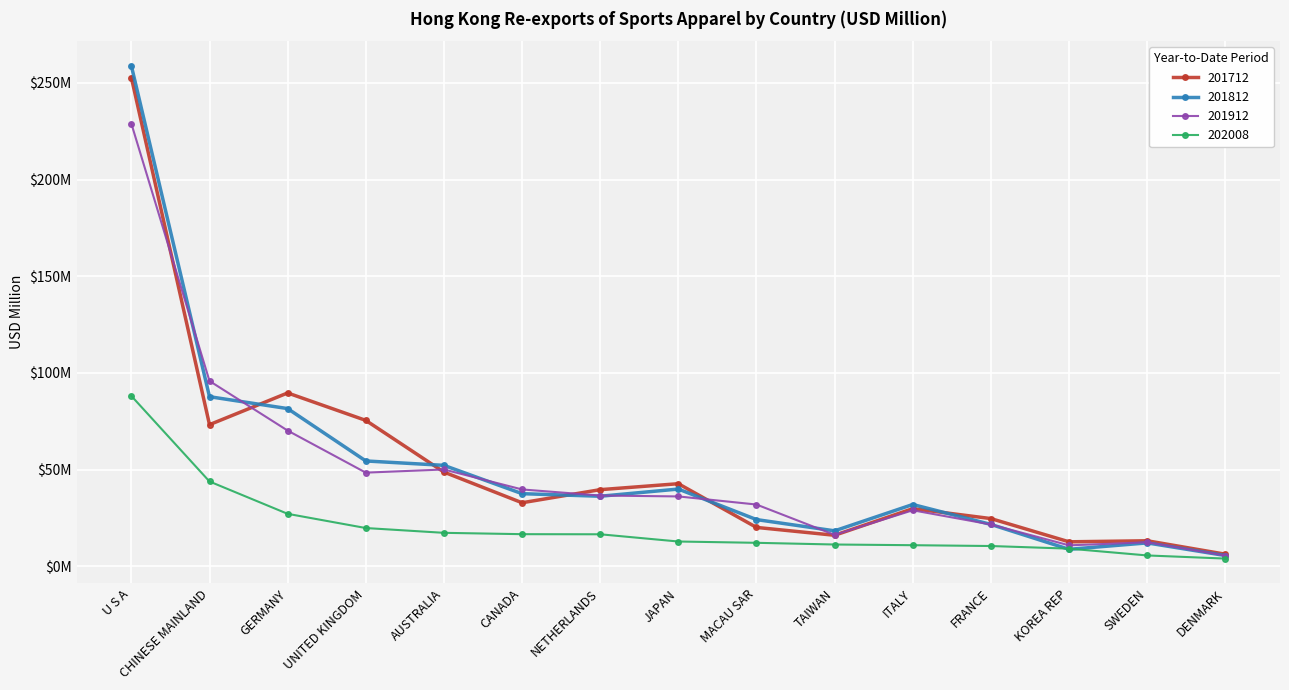

How many data points in 201912 are less than 36?

7